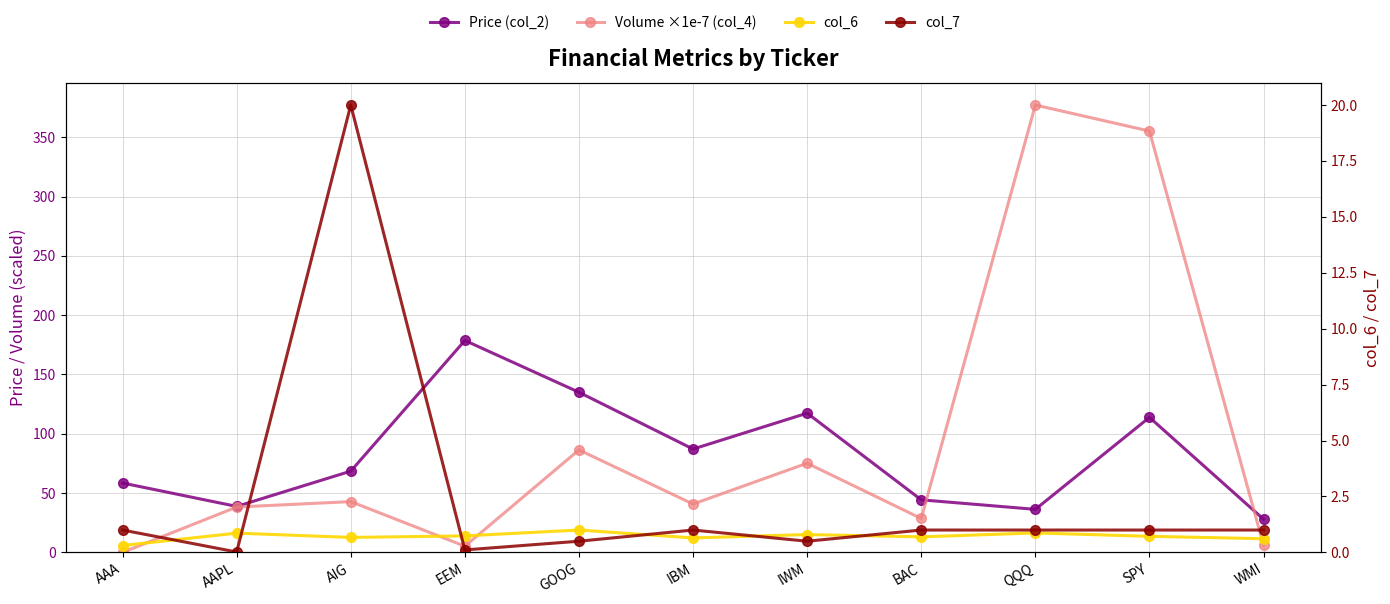

What is the value of the col_6 point at the 10th from the left?

0.7